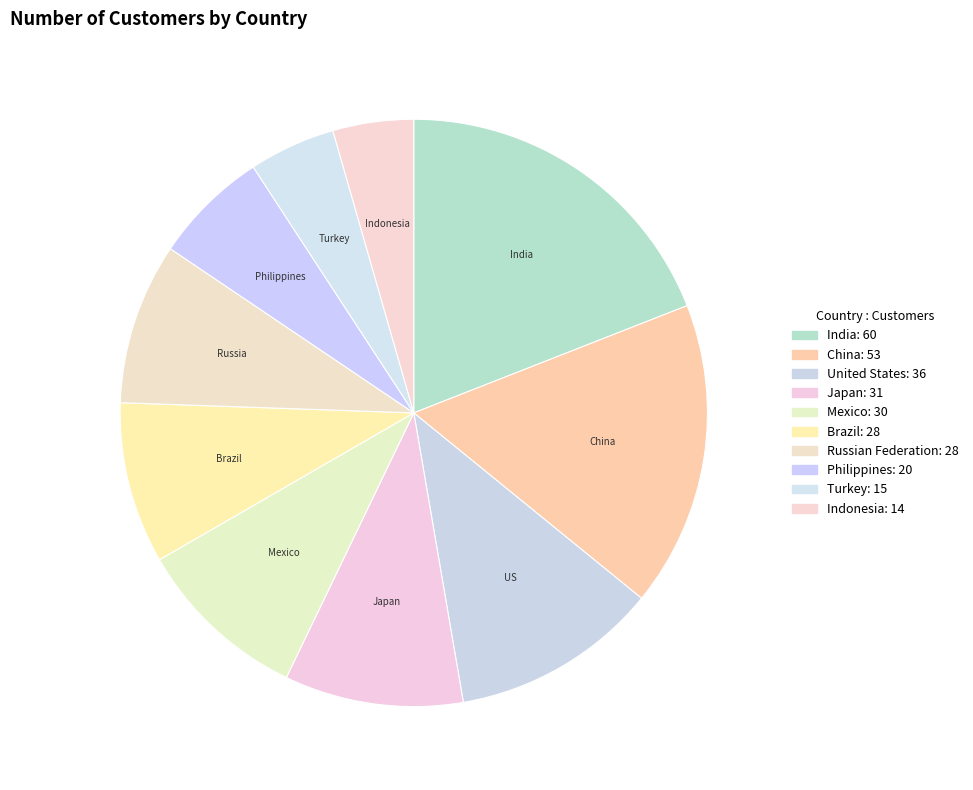

How many slices are in this pie chart?

10